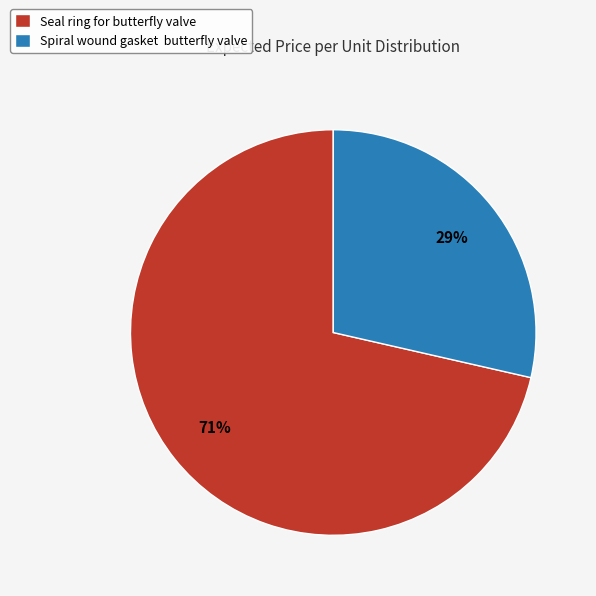

Is it true that Seal ring for butterfly valve is 66% of the pie?

False